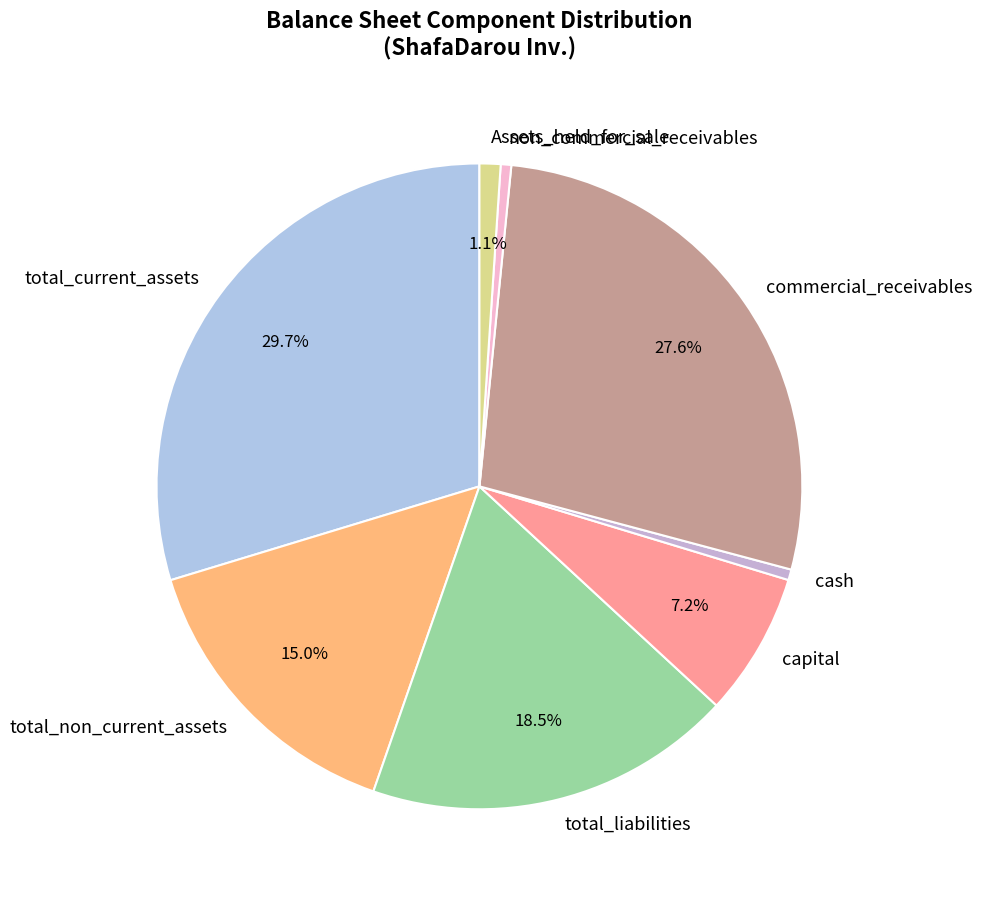

Between total_liabilities and Assets_held_for_sale, which is larger?

total_liabilities